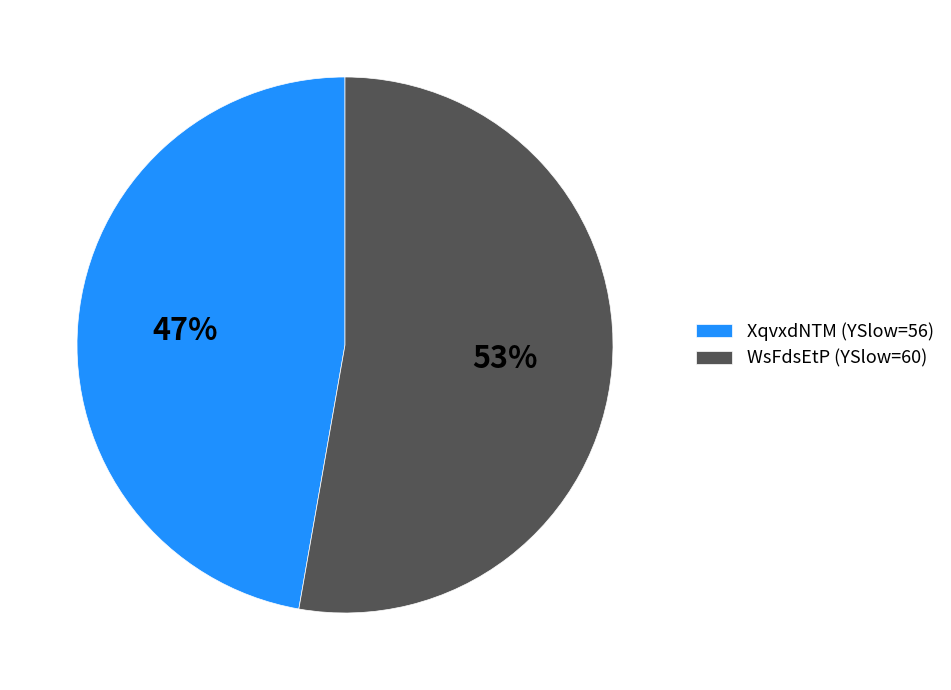

To the nearest percent, what portion does WsFdsEtP (YSlow=60) represent?

53%